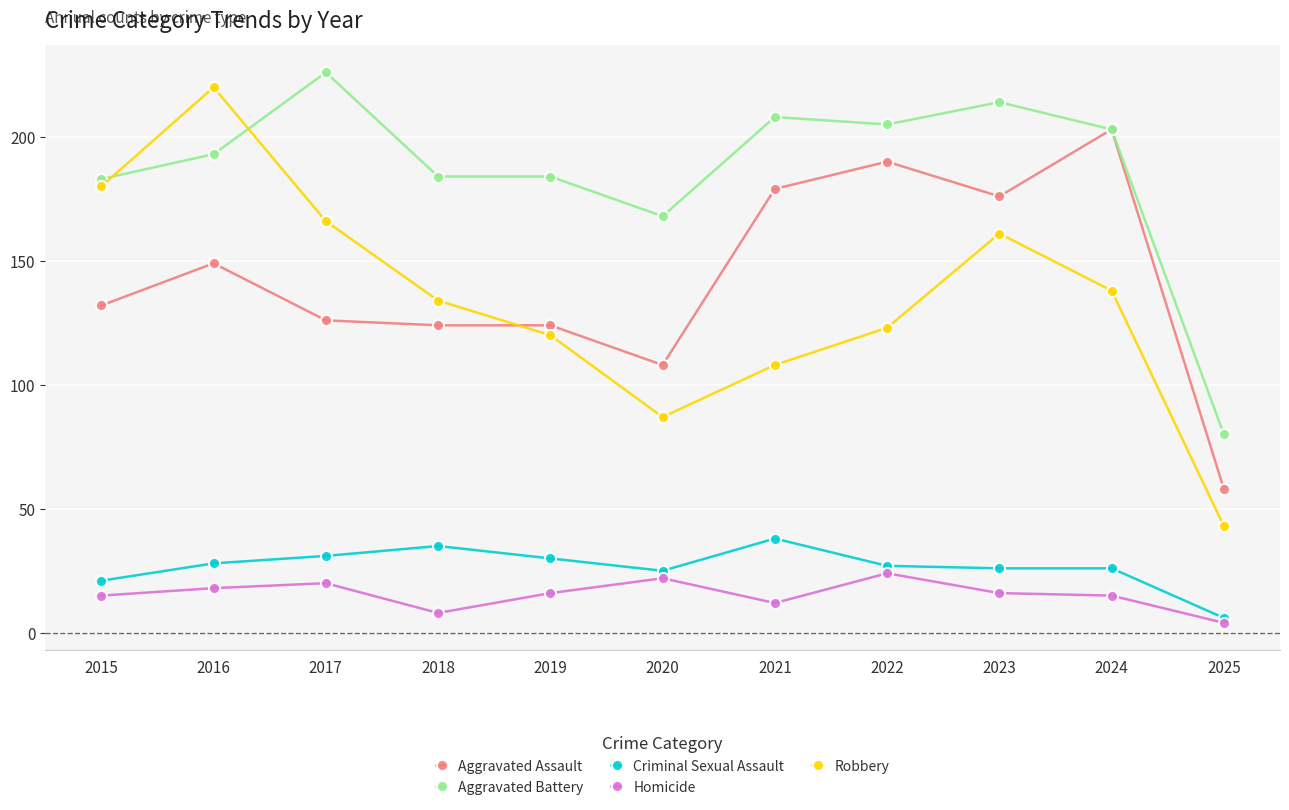

True or false: Criminal Sexual Assault has more than 0 points higher than both neighbors.

True